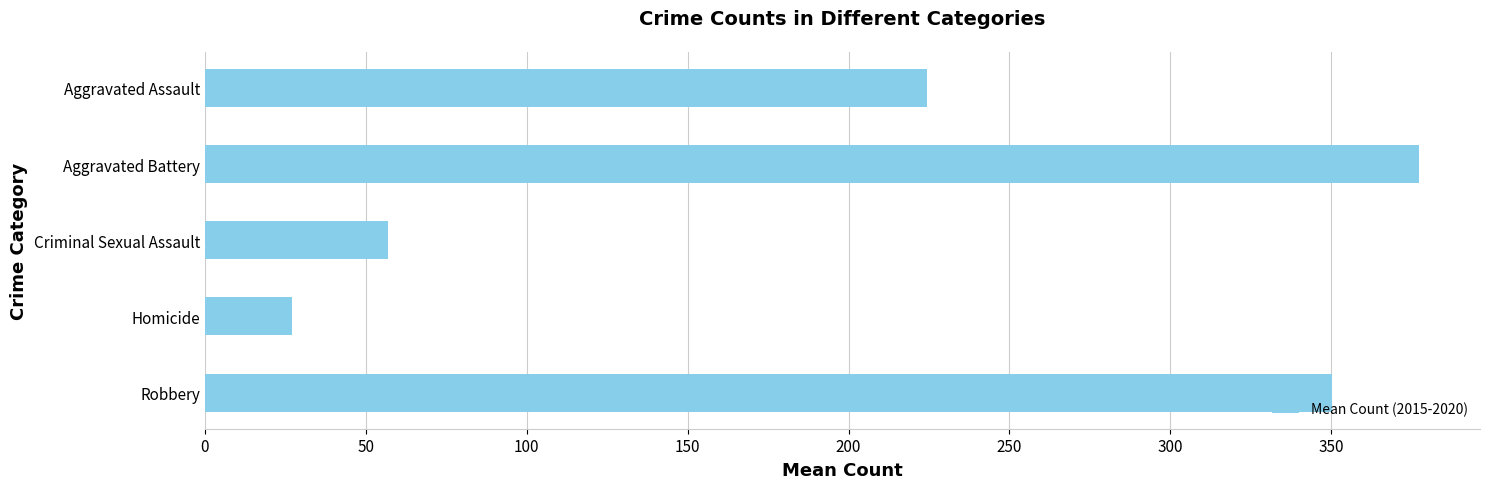

List the labels in order of value, smallest first.

Homicide, Criminal Sexual Assault, Aggravated Assault, Robbery, Aggravated Battery